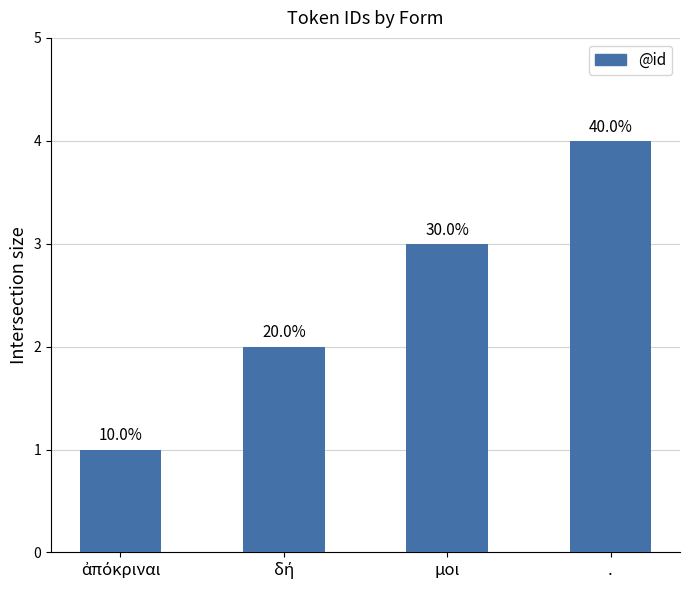

The value at μοι is 3. True or false?

True